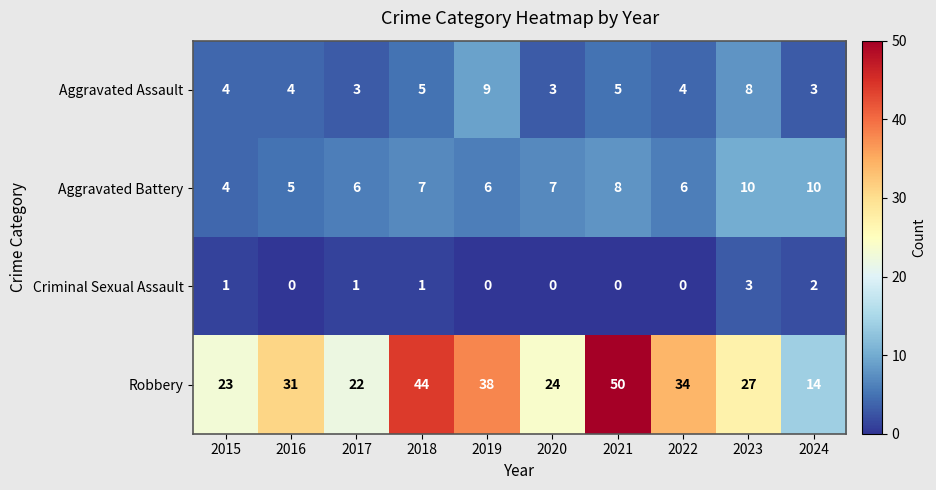

What is the difference between the highest and lowest values at 2023?

24